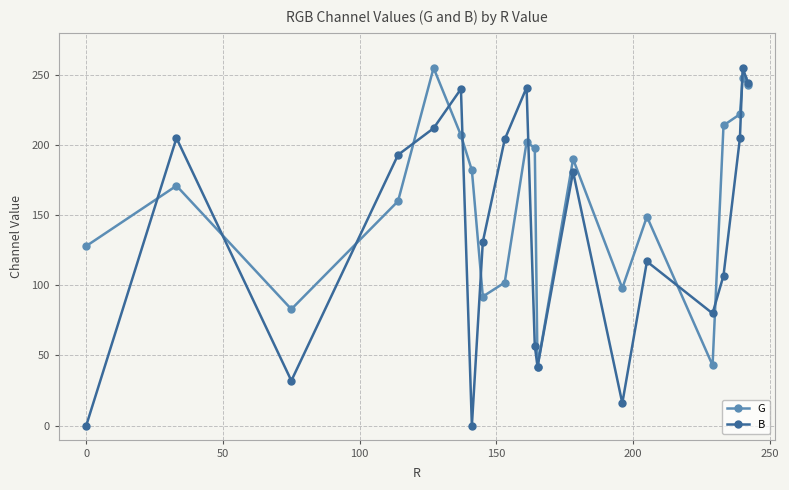

What is the value of the G point at the 7th from the left?

182